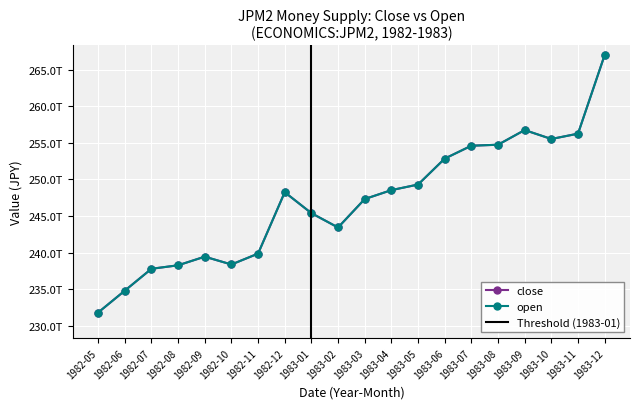

List the series in order of their peak value, lowest first.

close, open